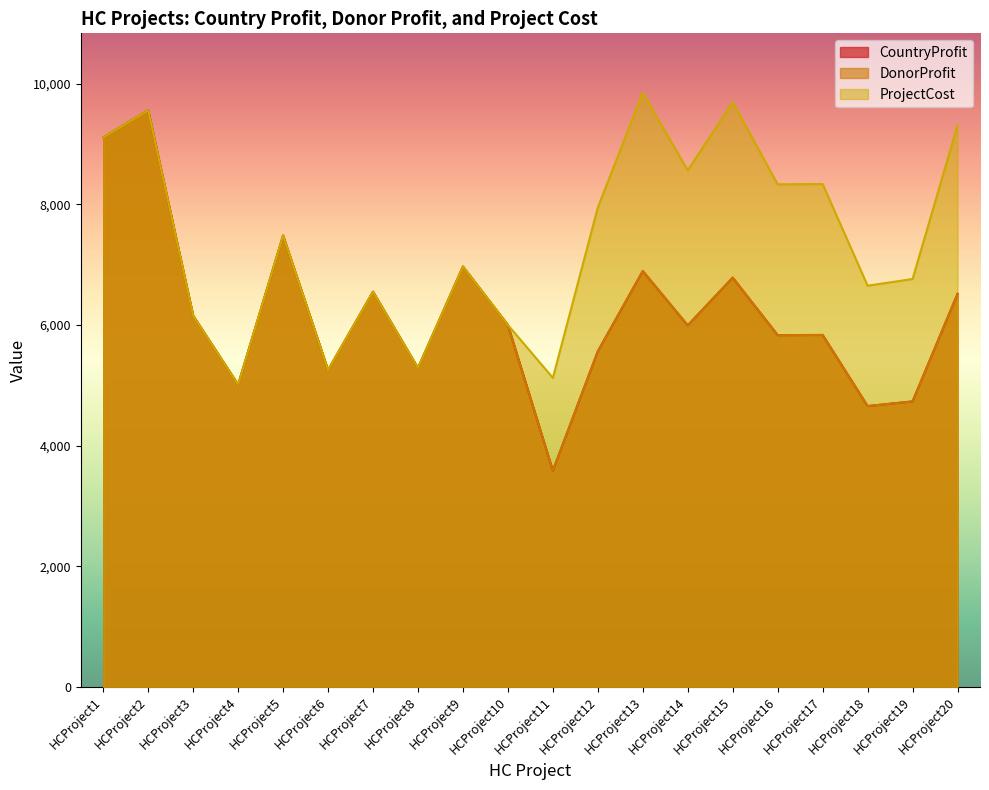

Which series changed the most between HCProject9 and HCProject16?

ProjectCost